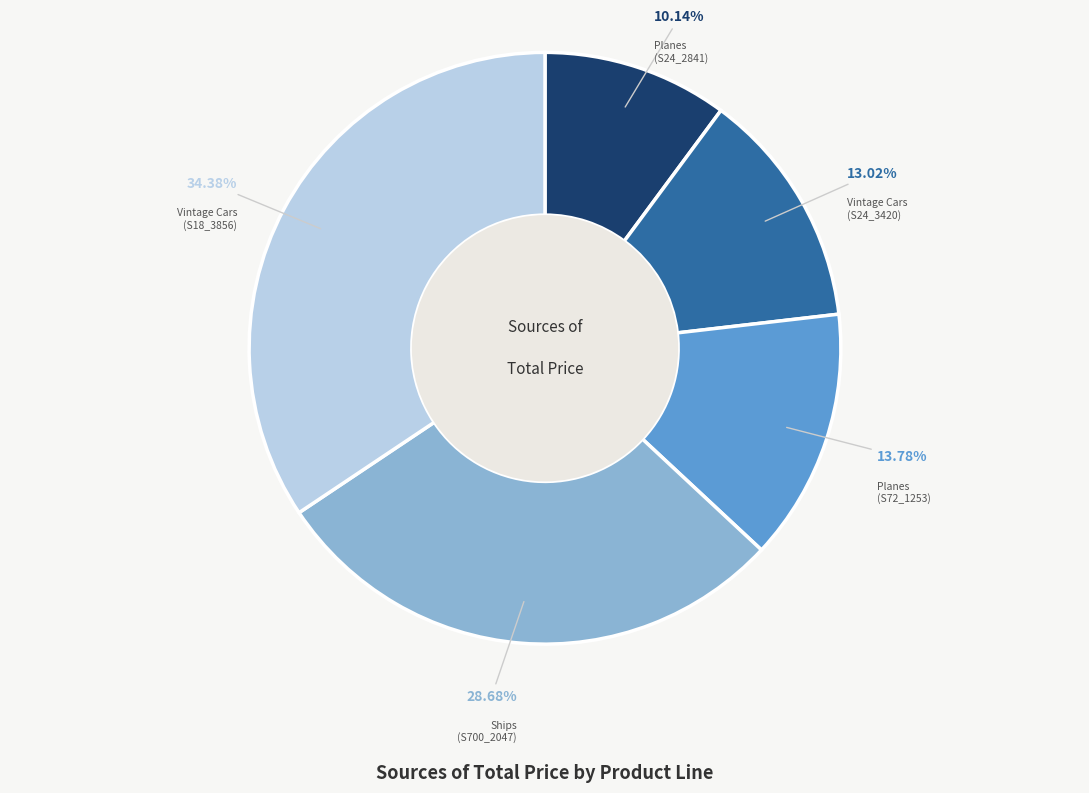

Is there any slice that represents more than half of the pie?

No